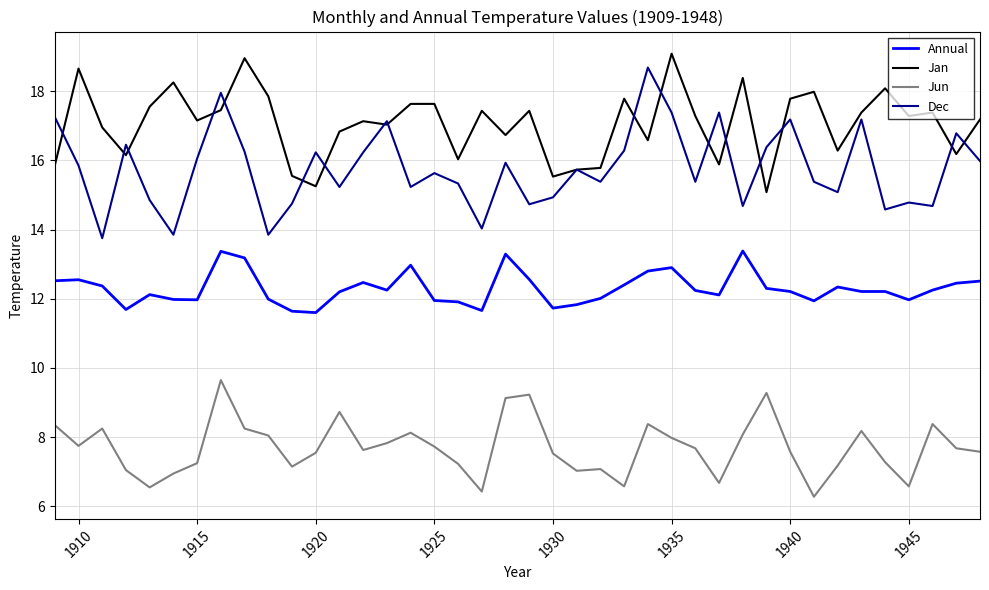

In Jan, how many points are lower than both neighbors (excluding endpoints)?

13